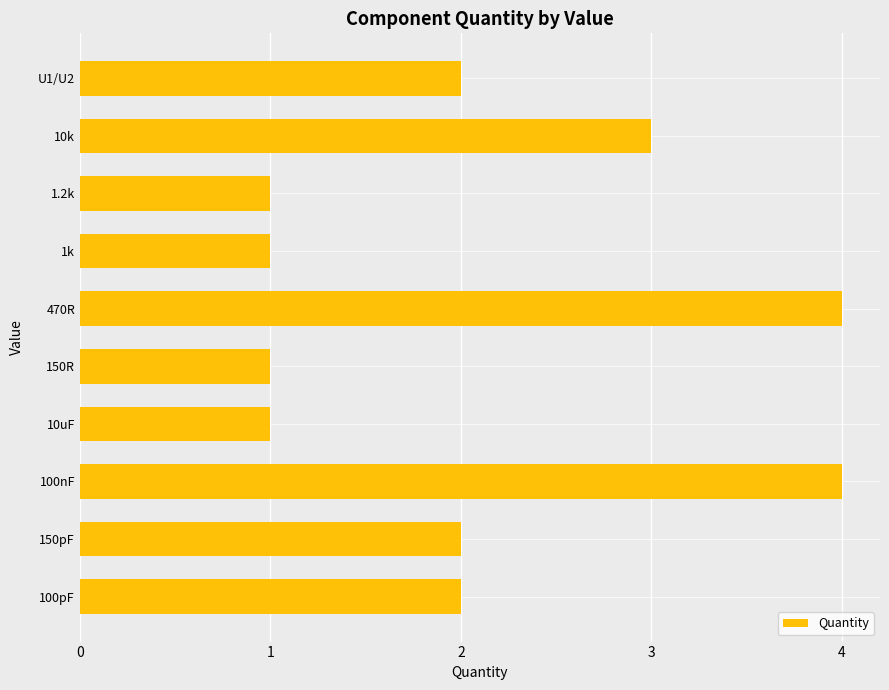

Count the number of categories in the chart.

10